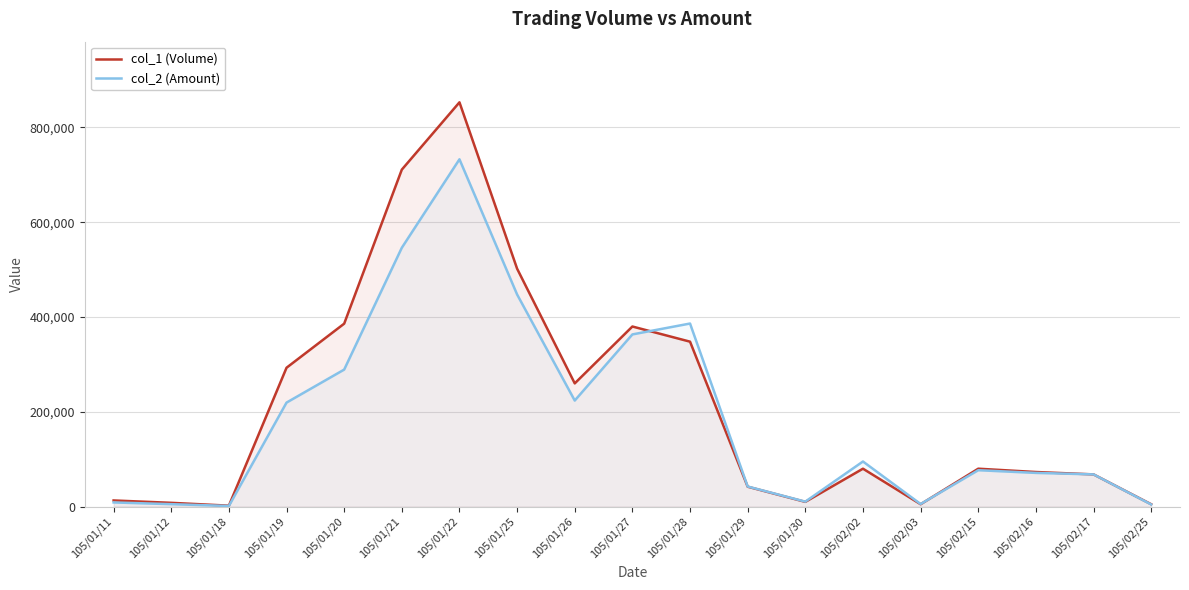

How many intersections are there between col_2 (Amount) and col_1 (Volume)?

2